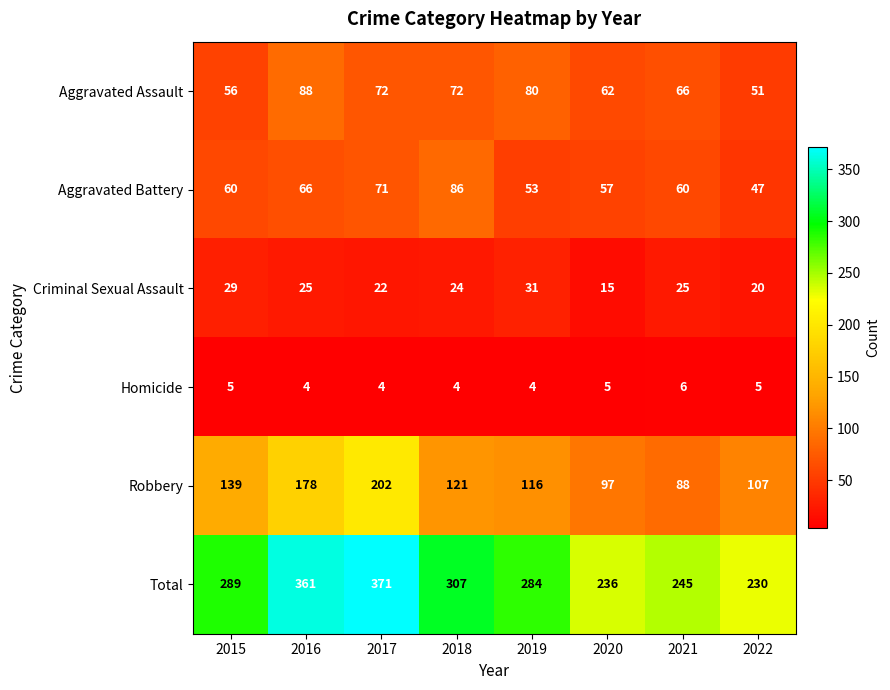

What is the difference between the highest and lowest values at 2022?

225